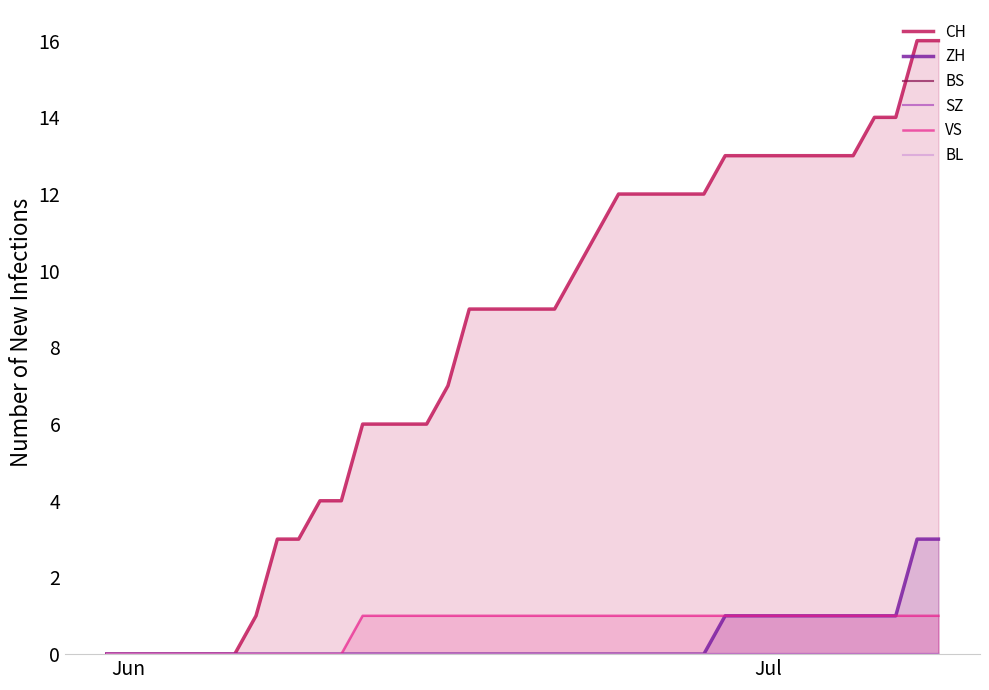

Which series has the widest spread of values?

CH